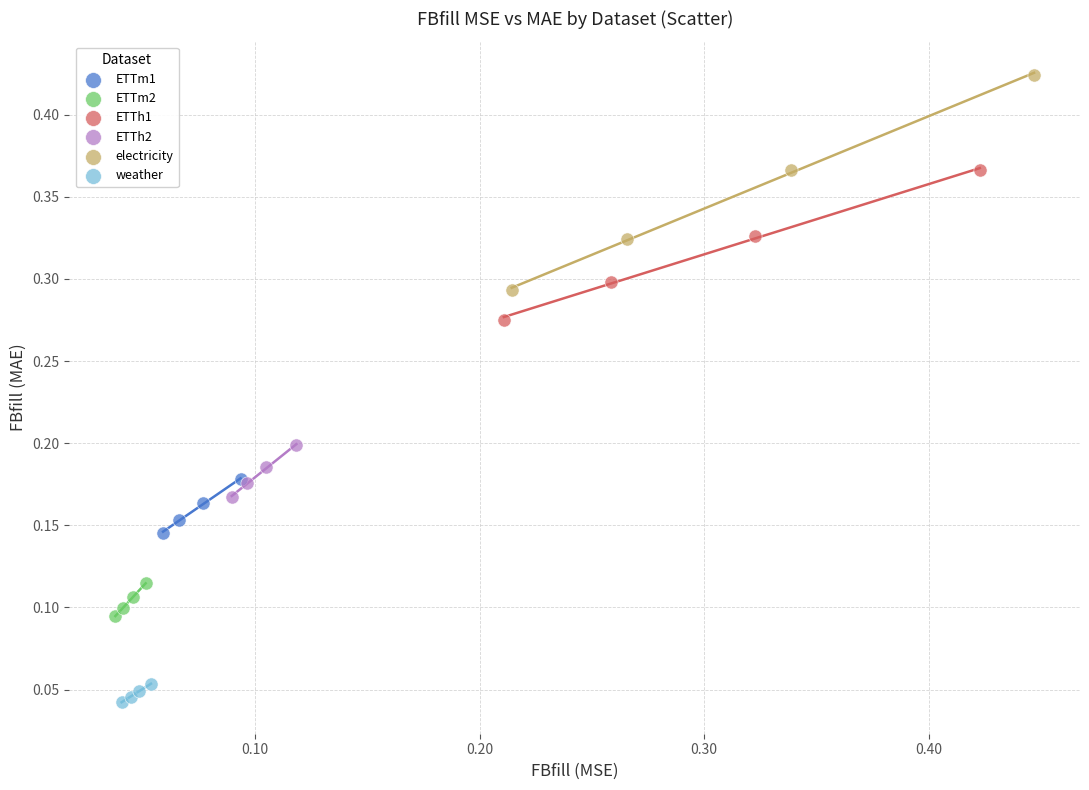

Which series contains the highest Y value?

electricity